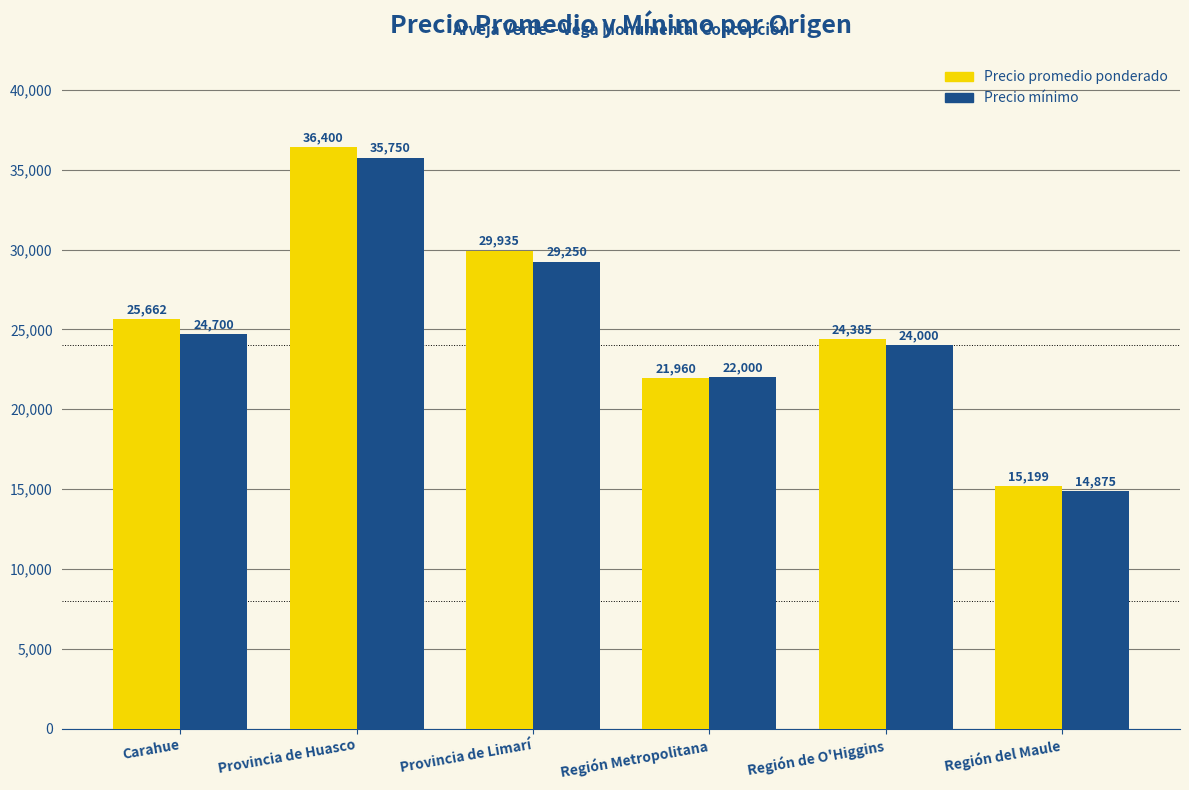

What is the minimum value for Precio promedio ponderado?

15199